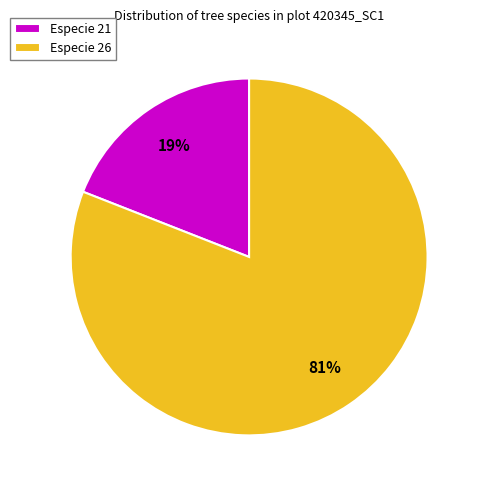

To the nearest percent, what portion does Especie 26 represent?

81%